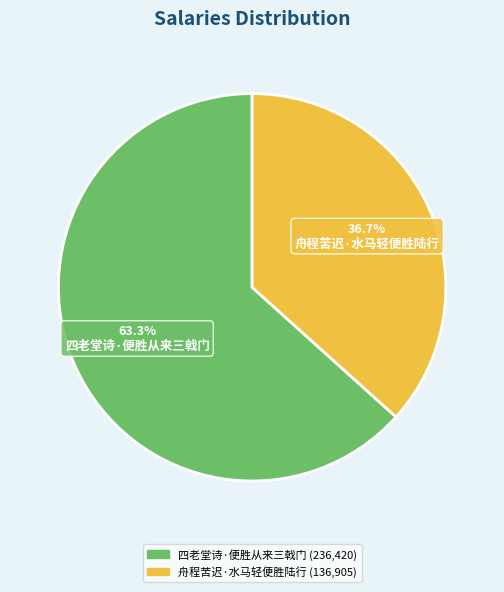

The 四老堂诗·便胜从来三戟门 slice represents 73% of the pie. True or false?

False